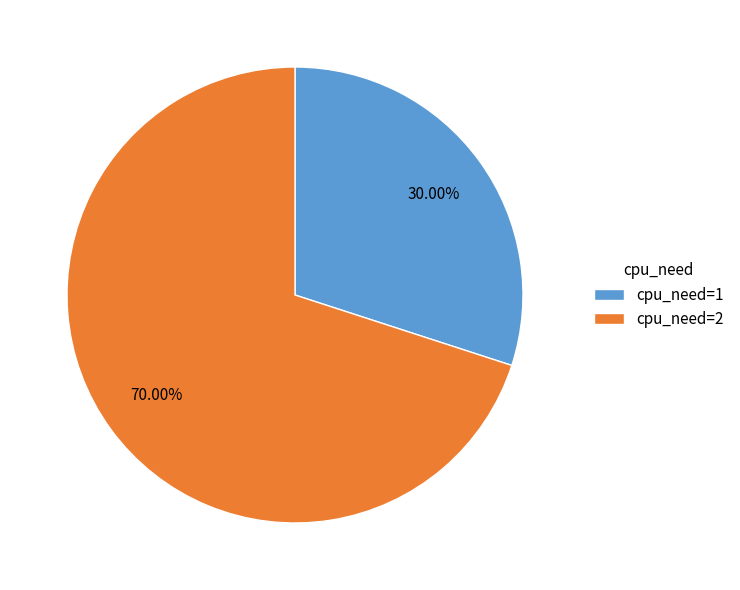

How many slices are in this pie chart?

2